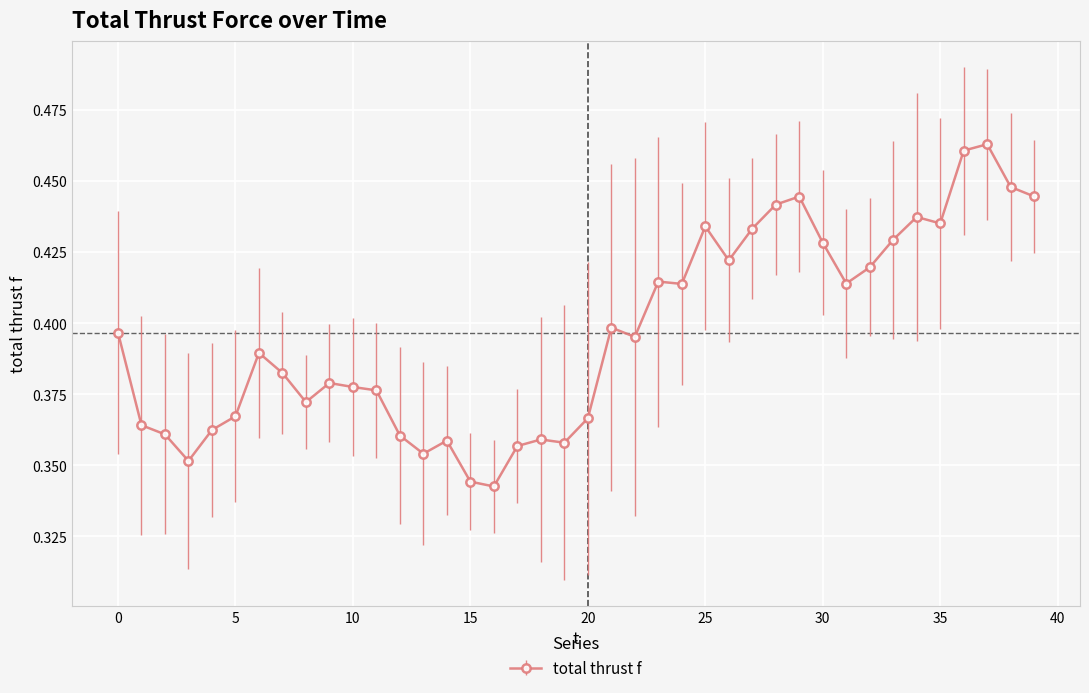

Count the values in the range 0 to 1.

40